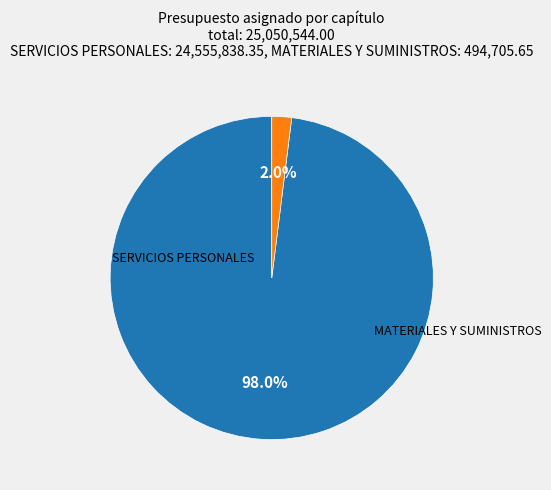

Is there any slice that represents more than half of the pie?

Yes